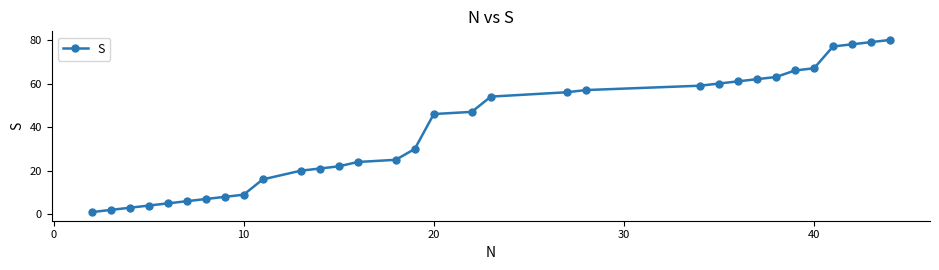

What is the maximum value shown in the chart?

80